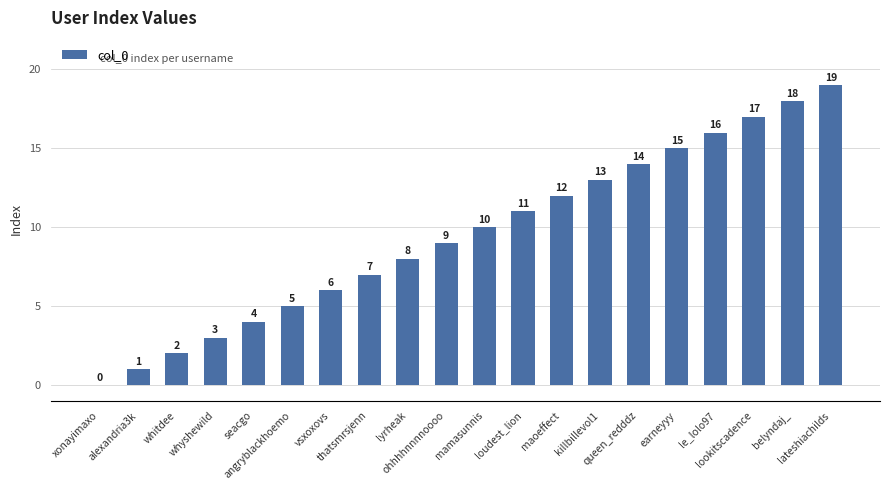

What is the maximum value shown in the chart?

19